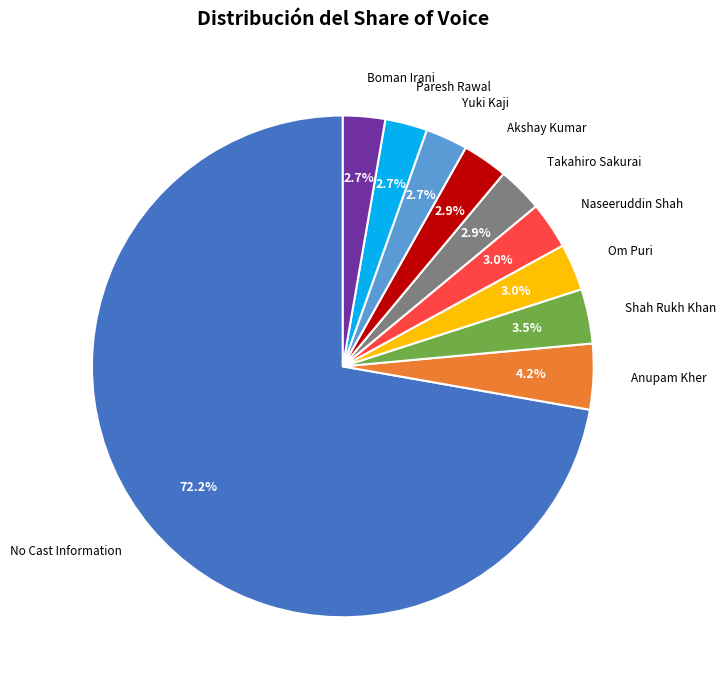

Is there a majority slice in this chart?

Yes